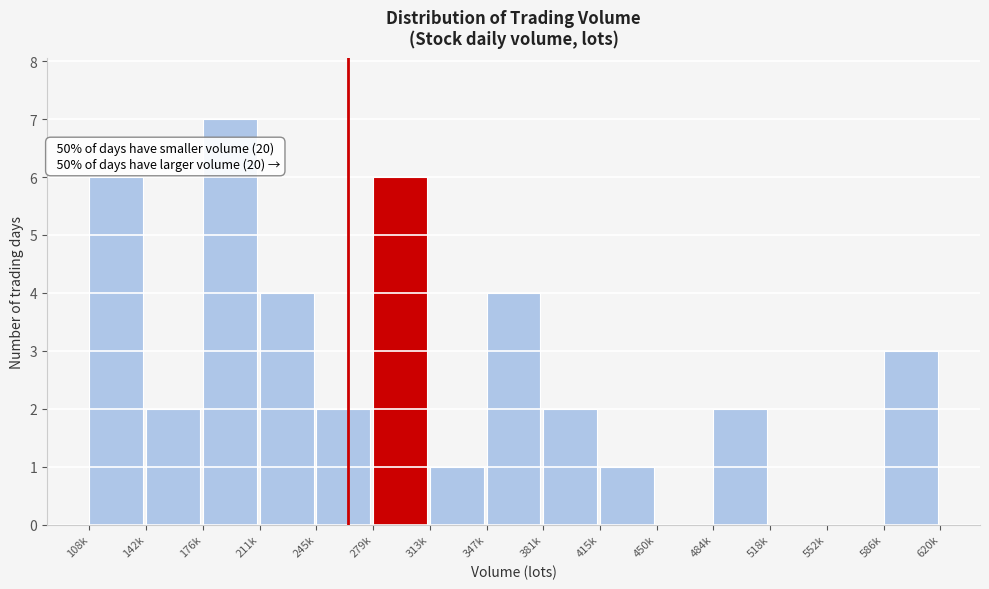

Reading right to left, extract all data points from this chart.

586k=3	552k=0	518k=0	484k=2	450k=0	415k=1	381k=2	347k=4	313k=1	279k=6	245k=2	211k=4	176k=7	142k=2	108k=6